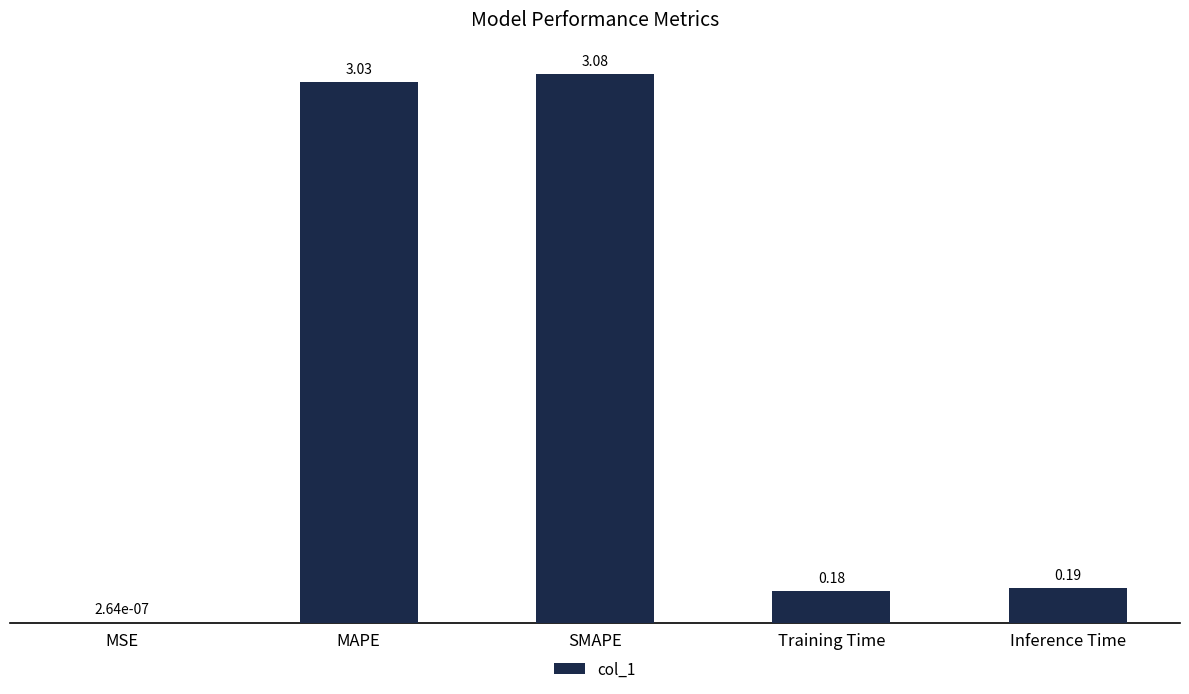

What is the sum of the values at Inference Time and MAPE?

3.2